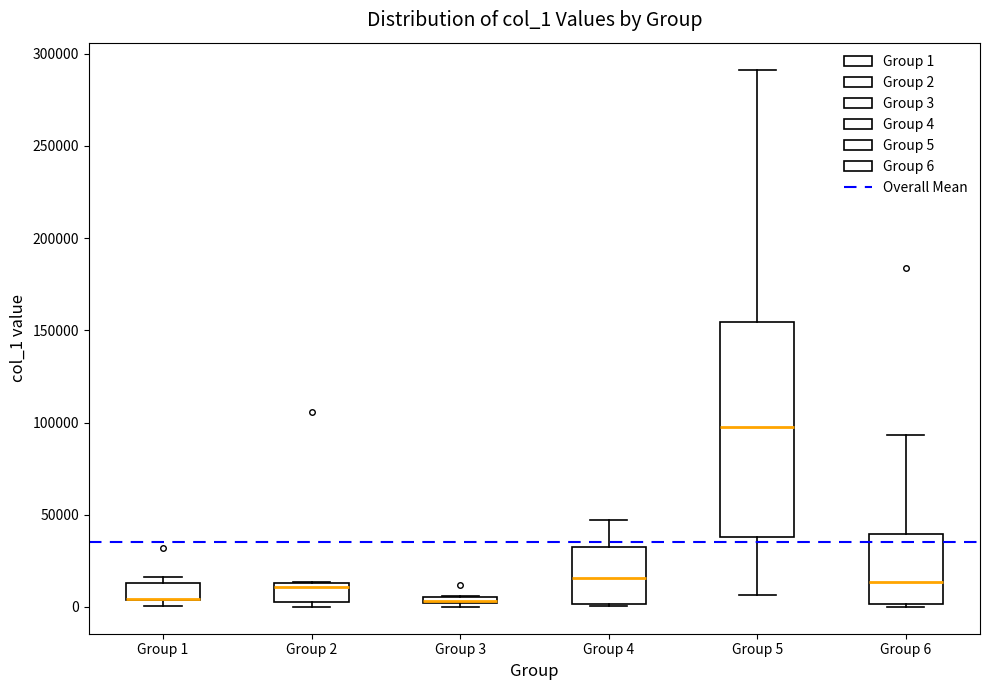

Where is the lower edge of the box for Group 3 on the y-axis? The values are not printed on the chart, so give them approximately, as read against the axis.

0